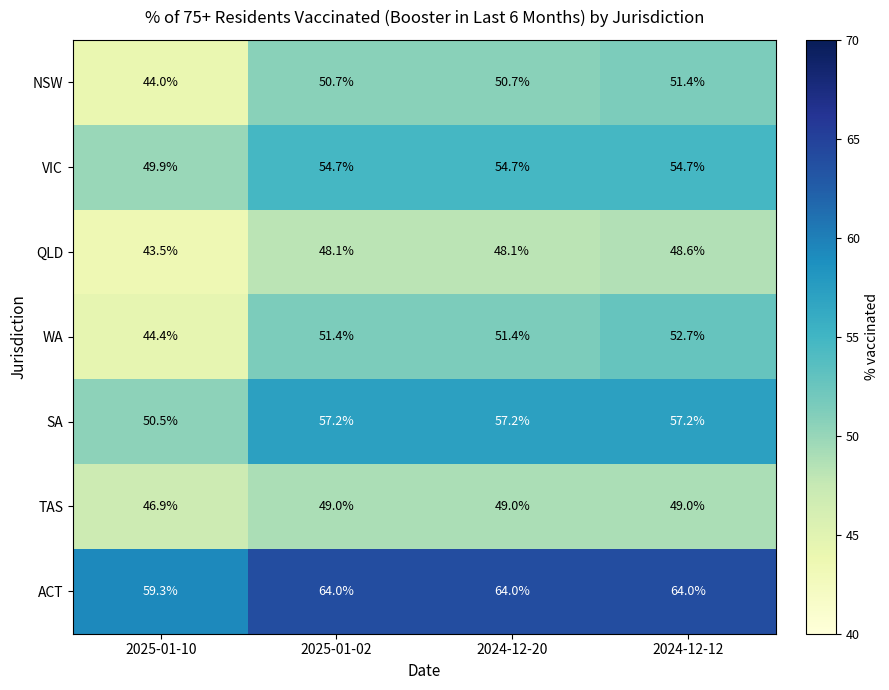

Reading right to left, extract all data points from this chart.

NSW: 2024-12-12=51.4	2024-12-20=50.7	2025-01-02=50.7	2025-01-10=44.0
VIC: 2024-12-12=54.7	2024-12-20=54.7	2025-01-02=54.7	2025-01-10=49.9
QLD: 2024-12-12=48.6	2024-12-20=48.1	2025-01-02=48.1	2025-01-10=43.5
WA: 2024-12-12=52.7	2024-12-20=51.4	2025-01-02=51.4	2025-01-10=44.4
SA: 2024-12-12=57.2	2024-12-20=57.2	2025-01-02=57.2	2025-01-10=50.5
TAS: 2024-12-12=49.0	2024-12-20=49.0	2025-01-02=49.0	2025-01-10=46.9
ACT: 2024-12-12=64.0	2024-12-20=64.0	2025-01-02=64.0	2025-01-10=59.3